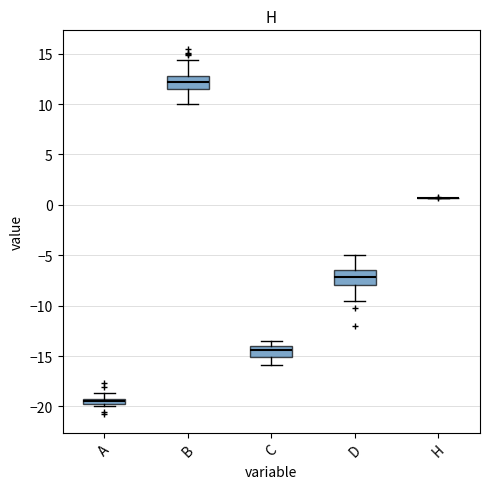

Where does the upper whisker of the box for D end on the y-axis? The values are not printed on the chart, so give them approximately, as read against the axis.

-5.0